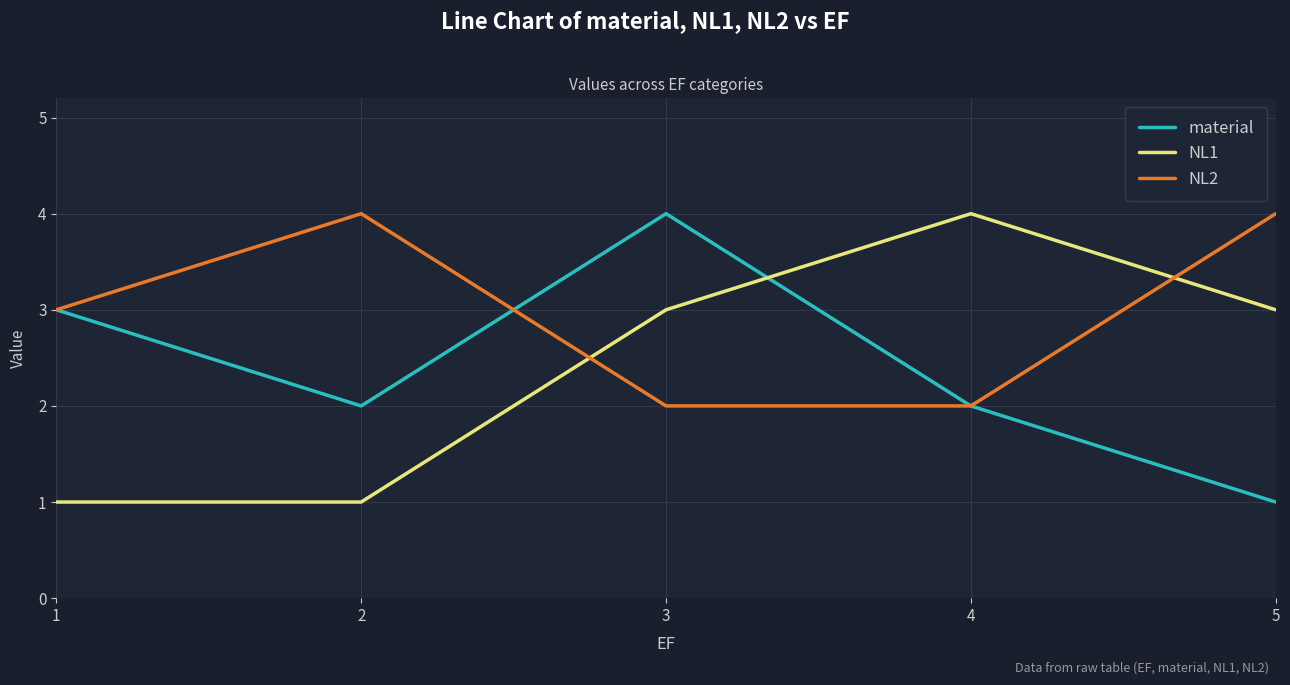

At which label does NL1 reach its peak?

4